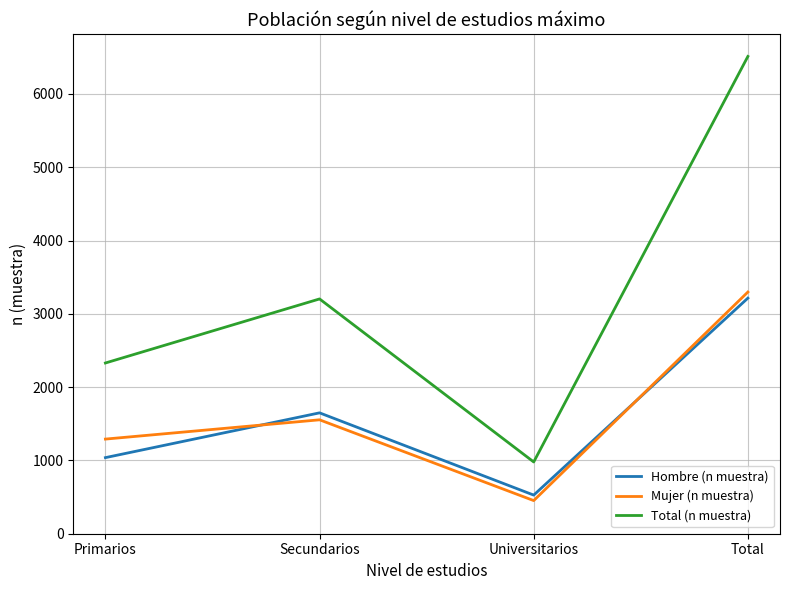

Where is Hombre (n muestra) nearest to the value 1870?

Secundarios